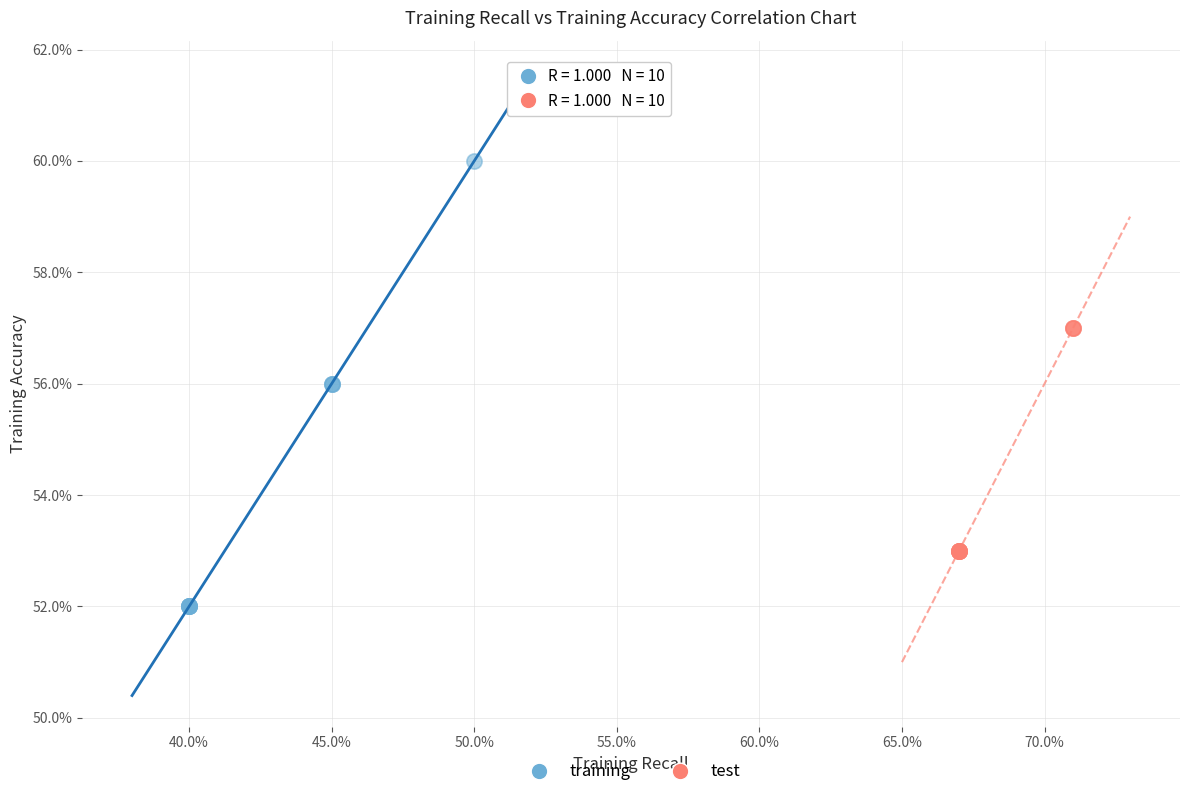

Which series contains the highest Y value?

training